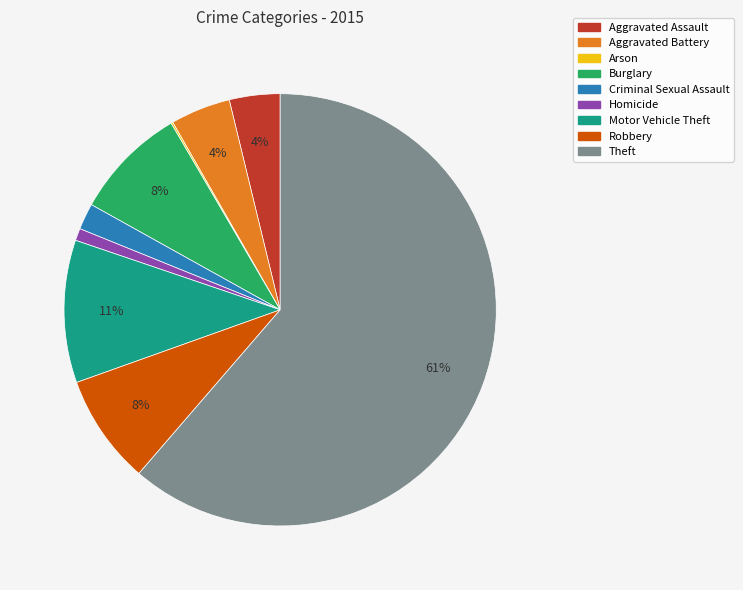

Between Criminal Sexual Assault and Robbery, which is larger?

Robbery